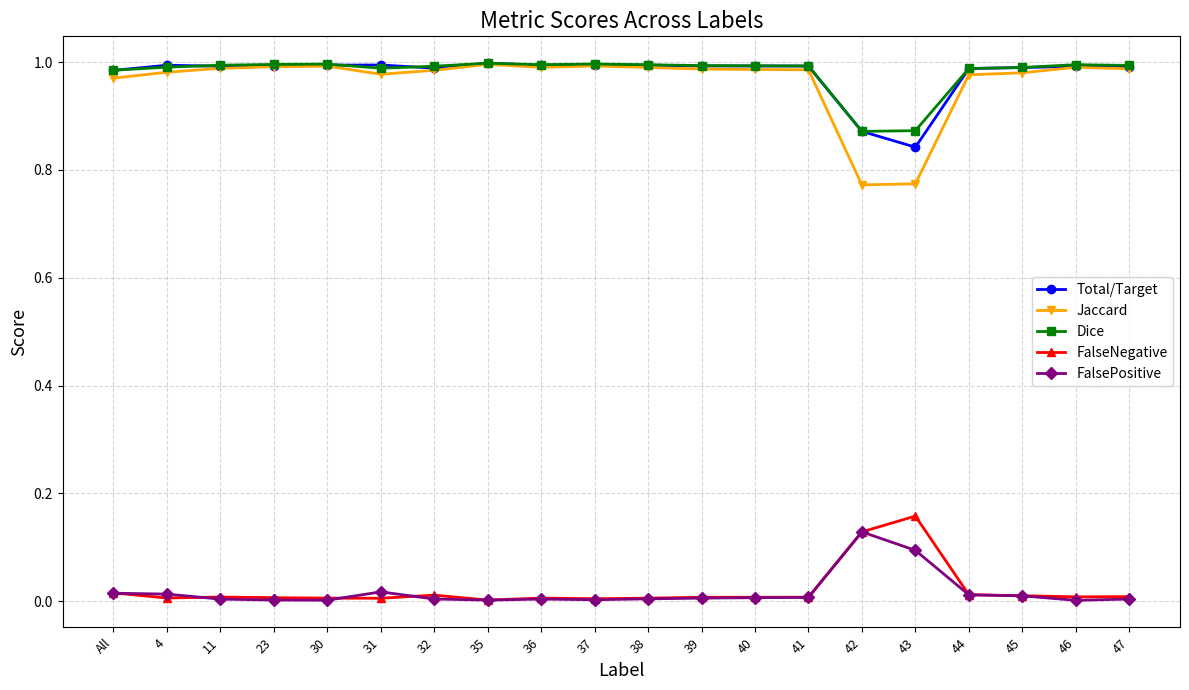

Which series has the largest range (max minus min)?

Jaccard